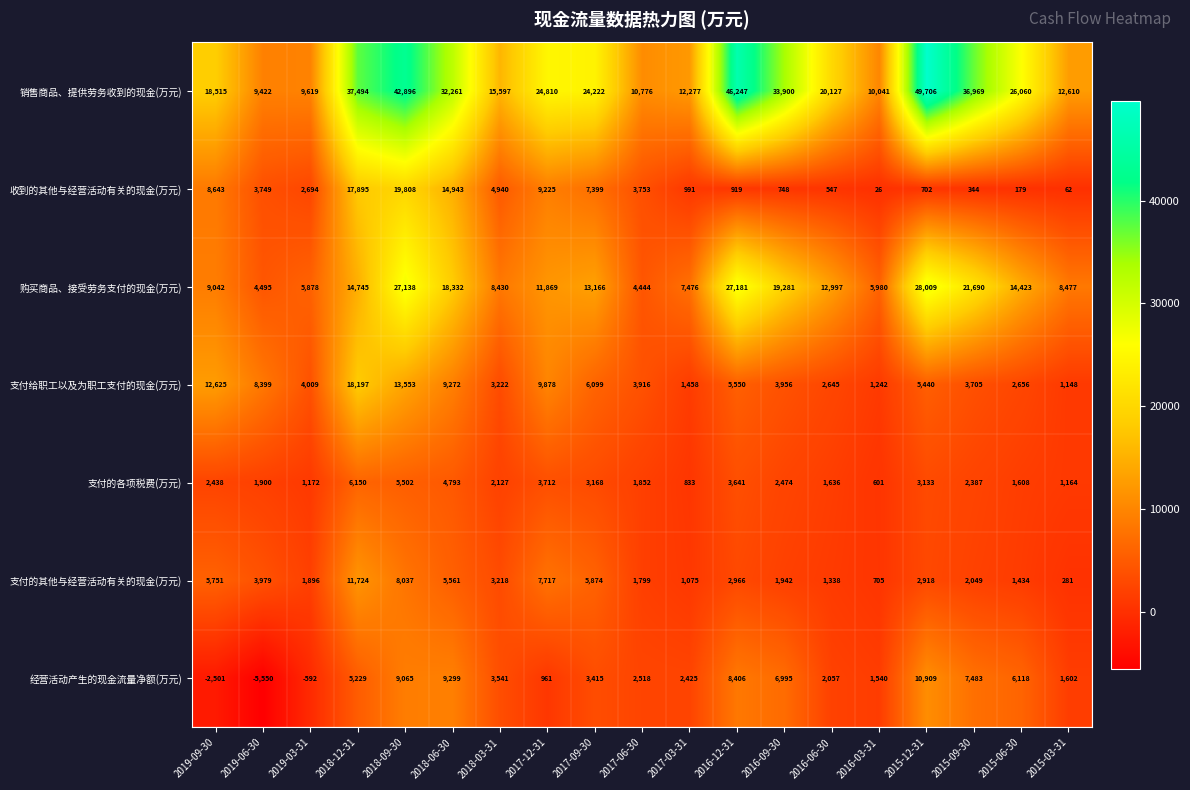

Is it true that 购买商品、接受劳务支付的现金(万元) equals 27138 at 2018-09-30?

True